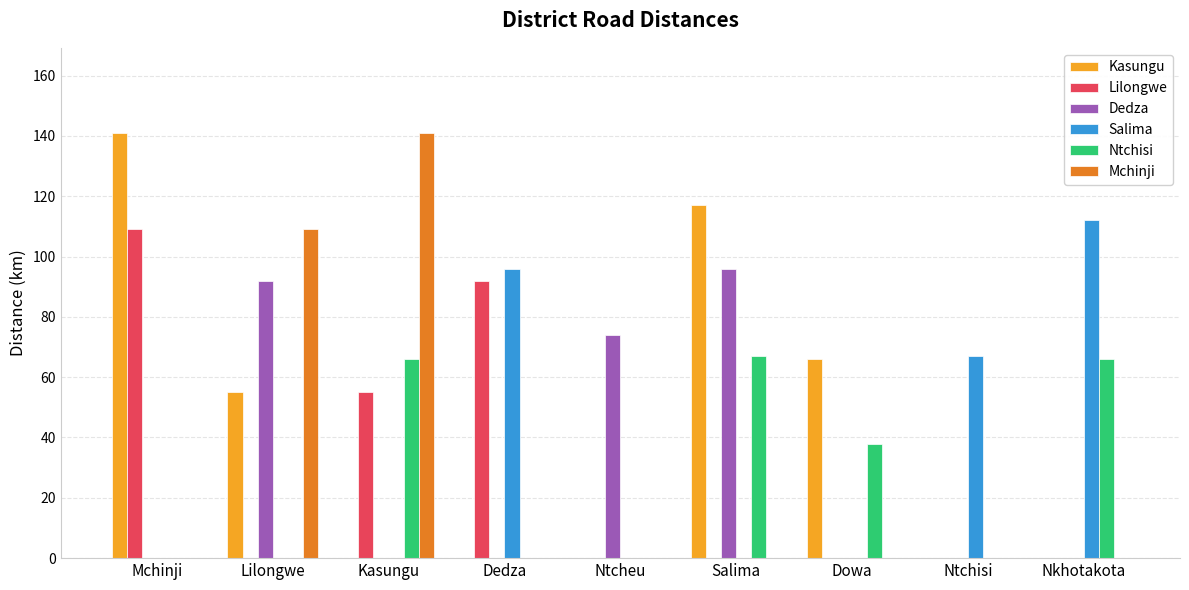

What are all the series names shown in the legend?

Kasungu, Lilongwe, Dedza, Salima, Ntchisi, Mchinji